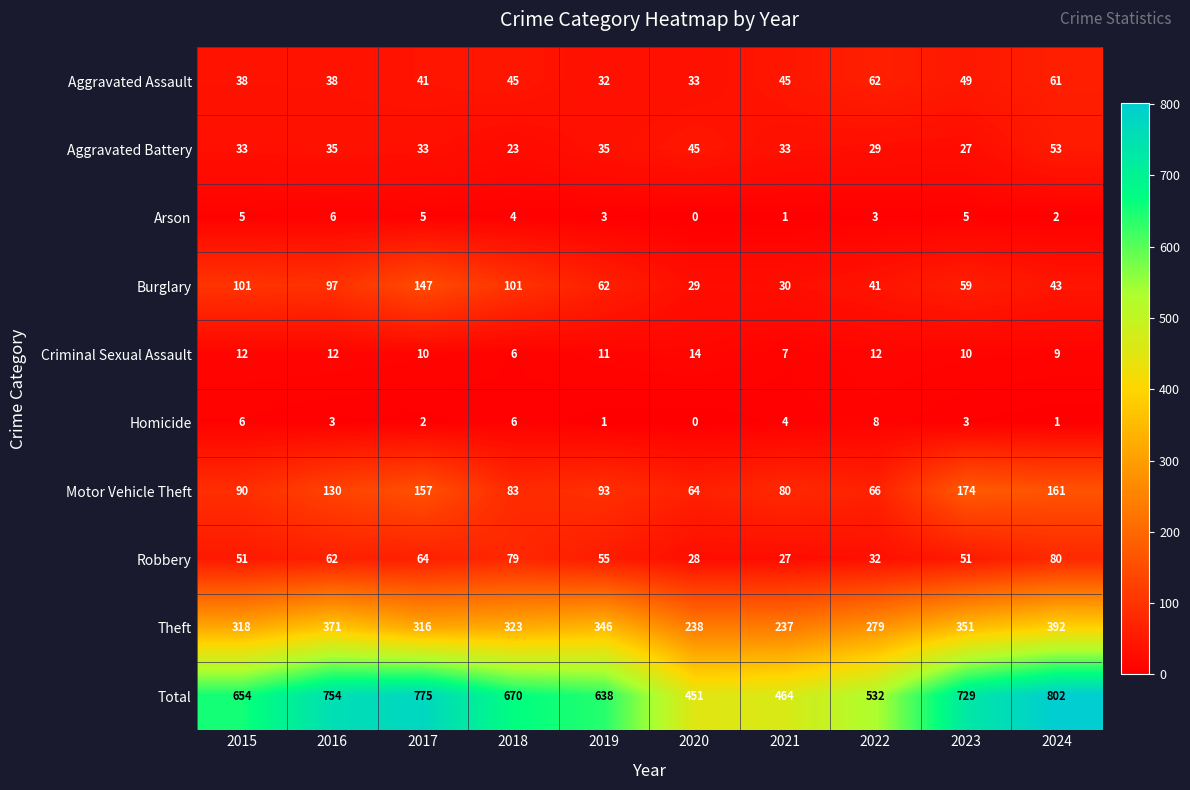

What is the sum of all Aggravated Assault values?

444